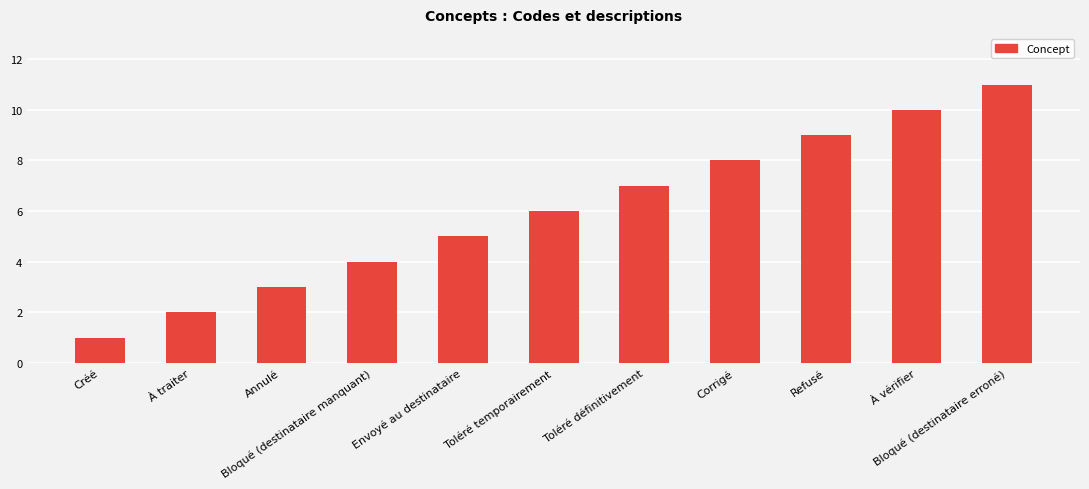

How many values are below 6?

5